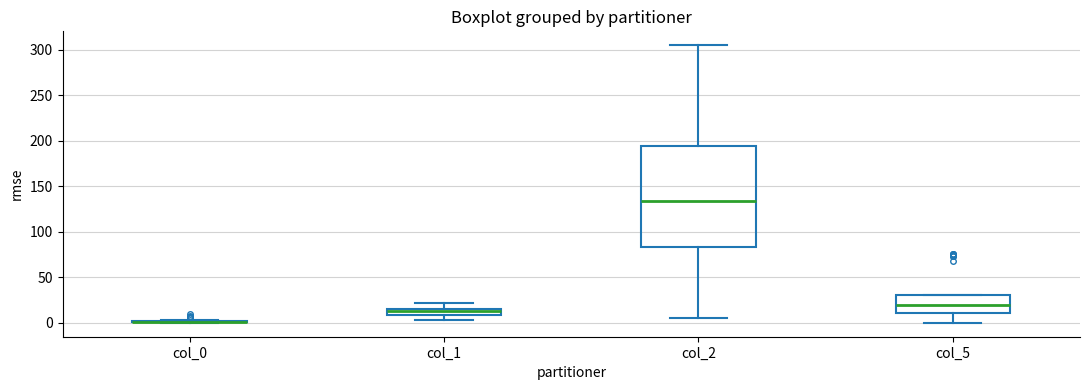

Reading left to right, read every box against the y-axis: the position of its median line, the range the box covers, and the ends of its whiskers. The values are not printed on the chart, so give them approximately, as read against the axis.

col_0: box collapsed to a line at 0, whiskers 0 to 5
col_1: median 15 (inside the box), box 10 to 15, whiskers 5 to 20
col_2: median 135, box 85 to 195, whiskers 5 to 305
col_5: median 20, box 10 to 30, whiskers 0 to 30